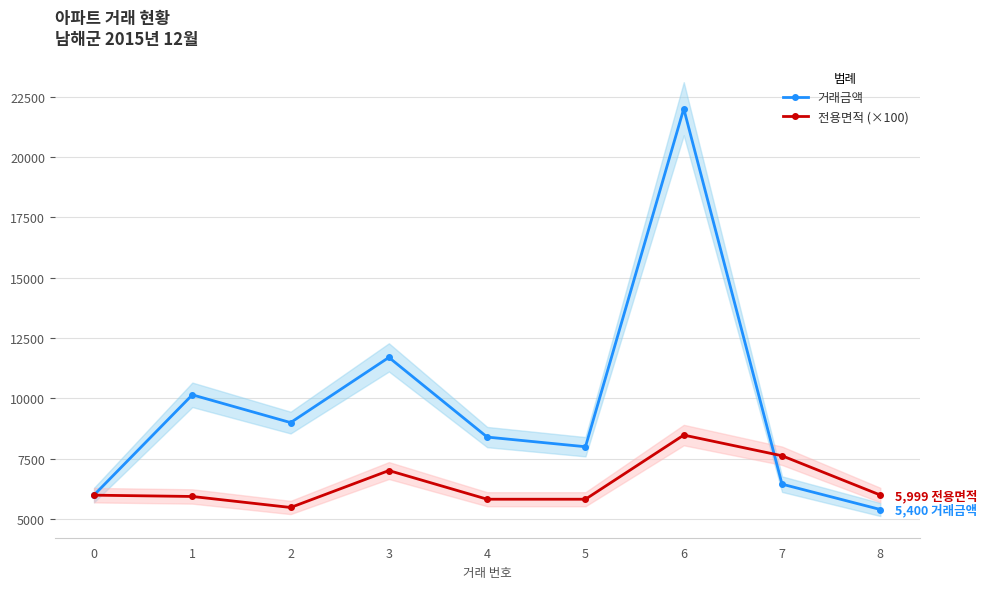

Does the chart display data point markers on the line(s)?

Yes